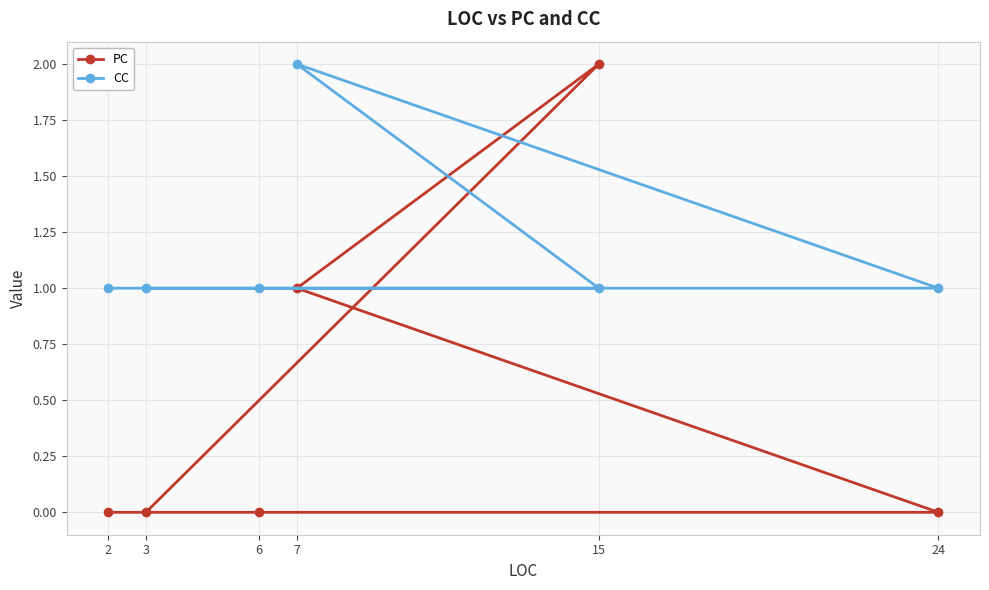

Reading left to right, list all the values displayed in this chart.

PC: 2=0	3=0	6=0	7=1	15=2	24=0
CC: 2=1	3=1	6=1	7=2	15=1	24=1